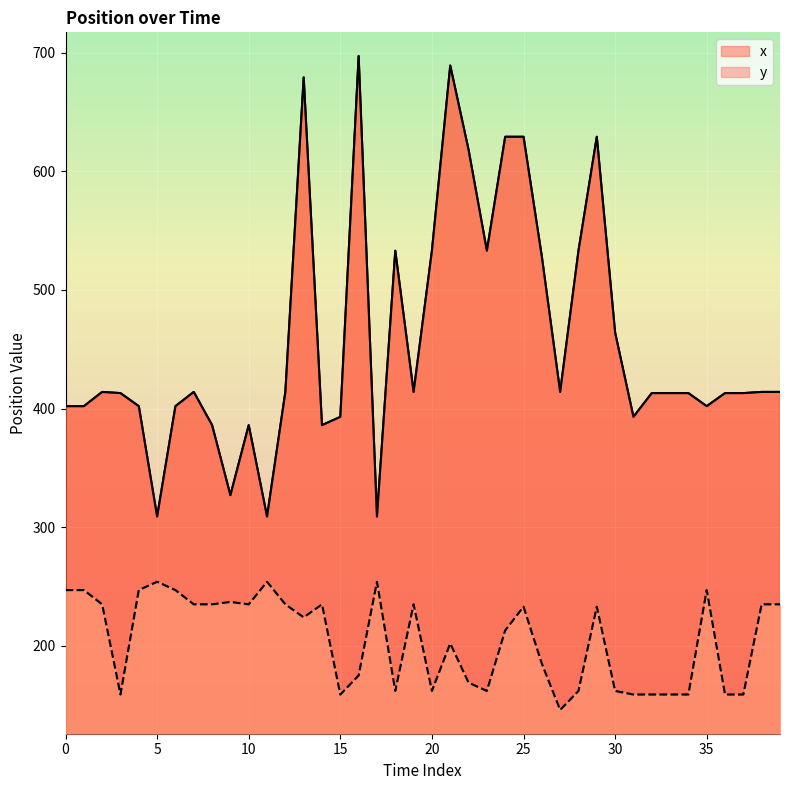

What is the total value across all series at 11?

563